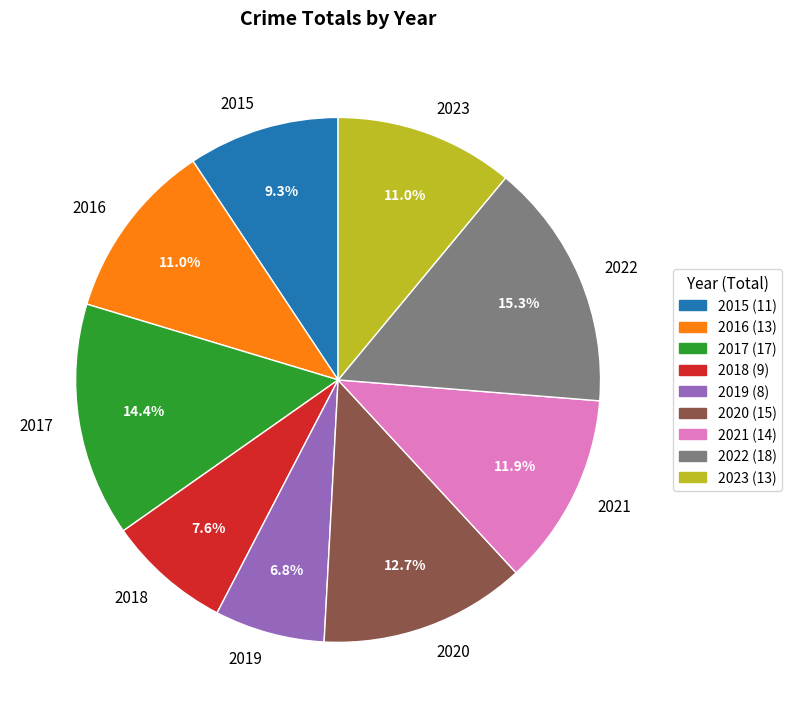

True or false: 2015 accounts for 15% of the total.

False